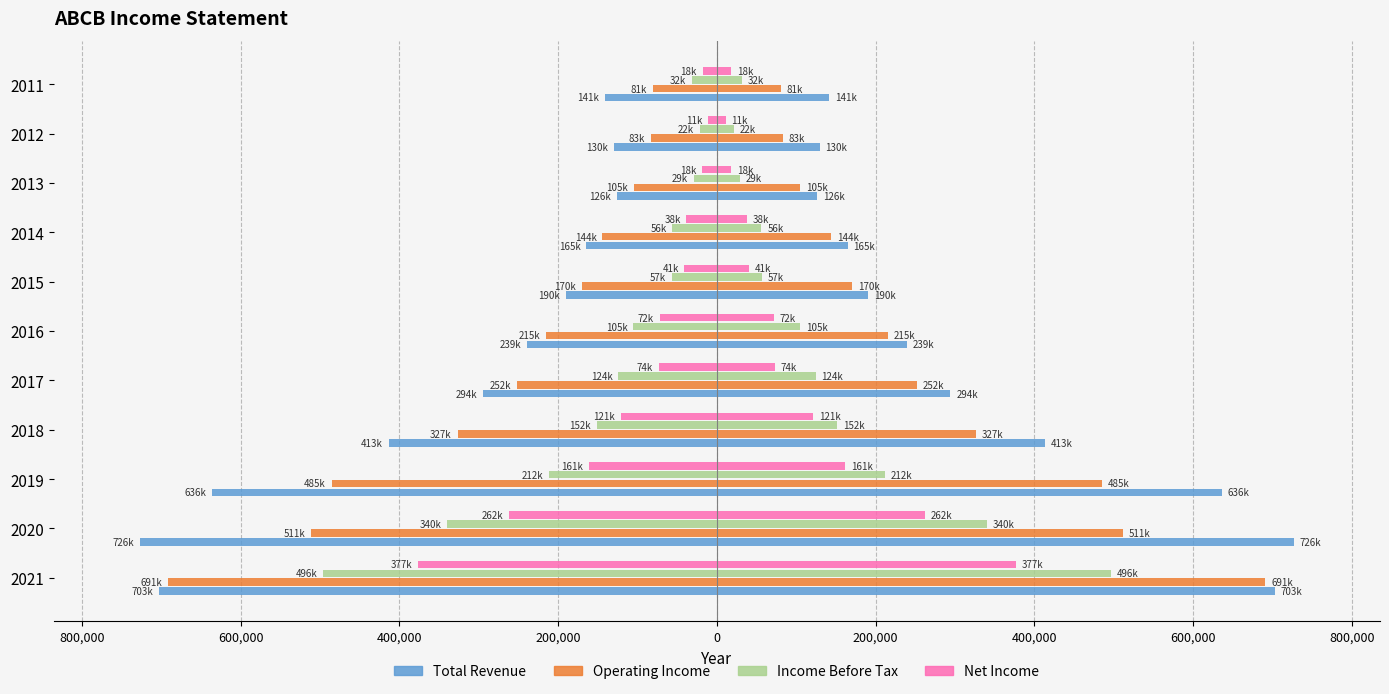

How many groups of bars are there?

11